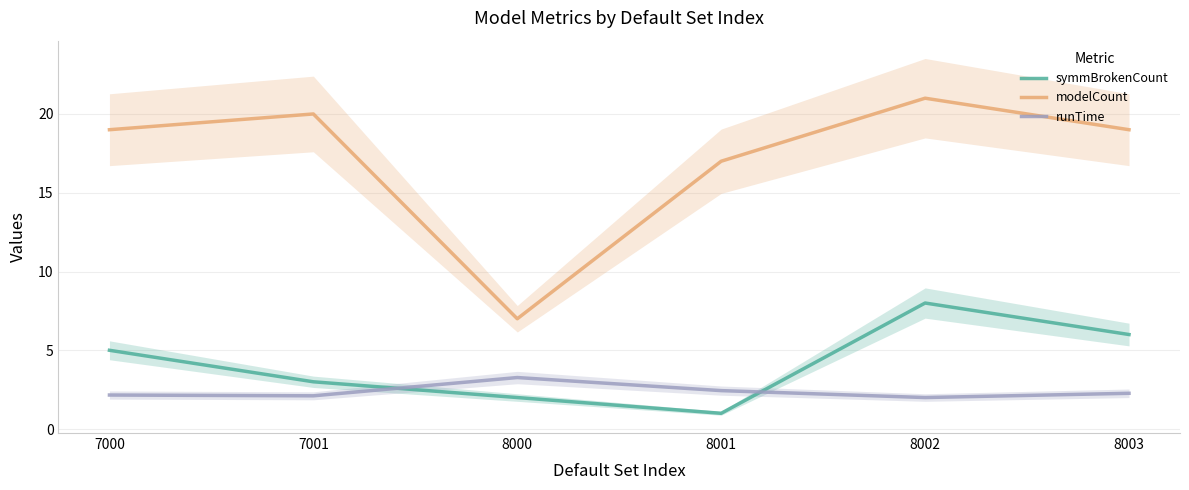

What is the sum of all symmBrokenCount values?

25.0